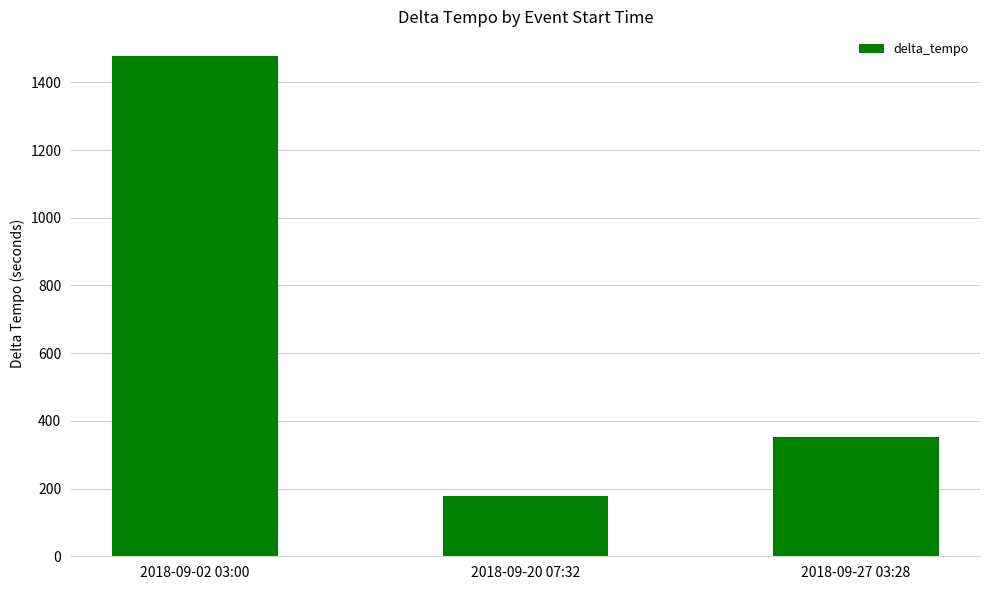

Is it true that the value at 2018-09-27 03:28 is 481?

False